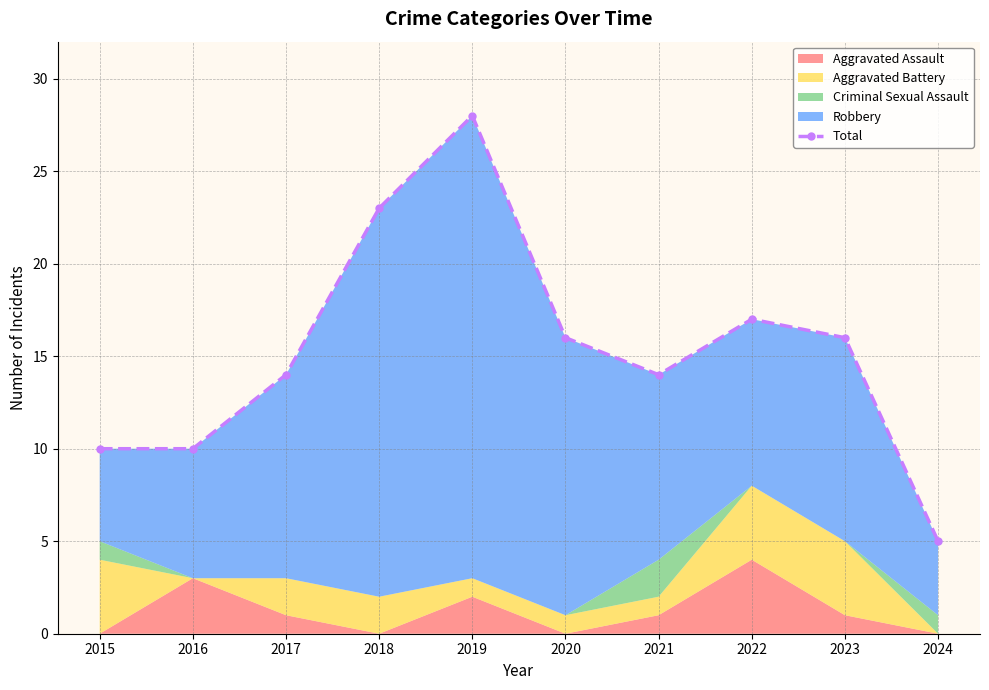

Rank the categories by value from highest to lowest.

2019, 2018, 2022, 2020, 2023, 2017, 2021, 2015, 2016, 2024